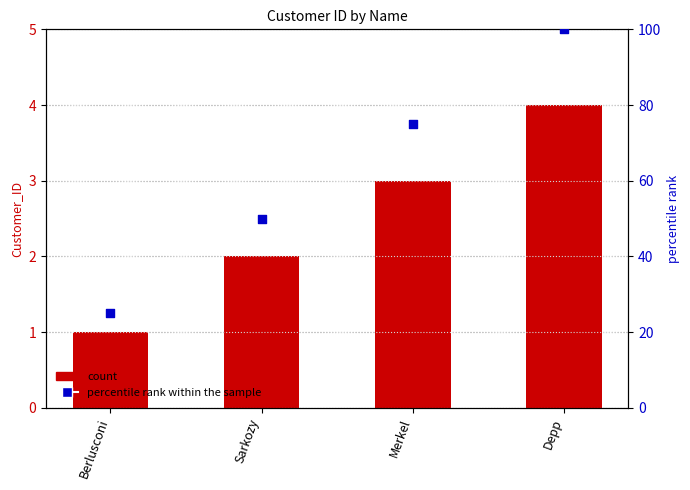

What is the total value across all series at Berlusconi?

26